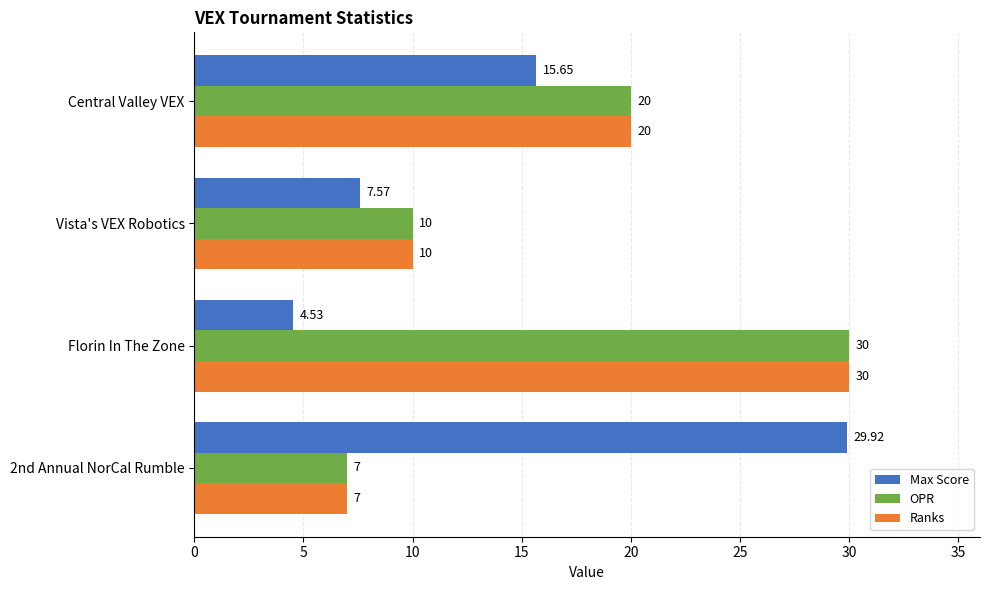

What is the highest value of the Max Score series?

29.9